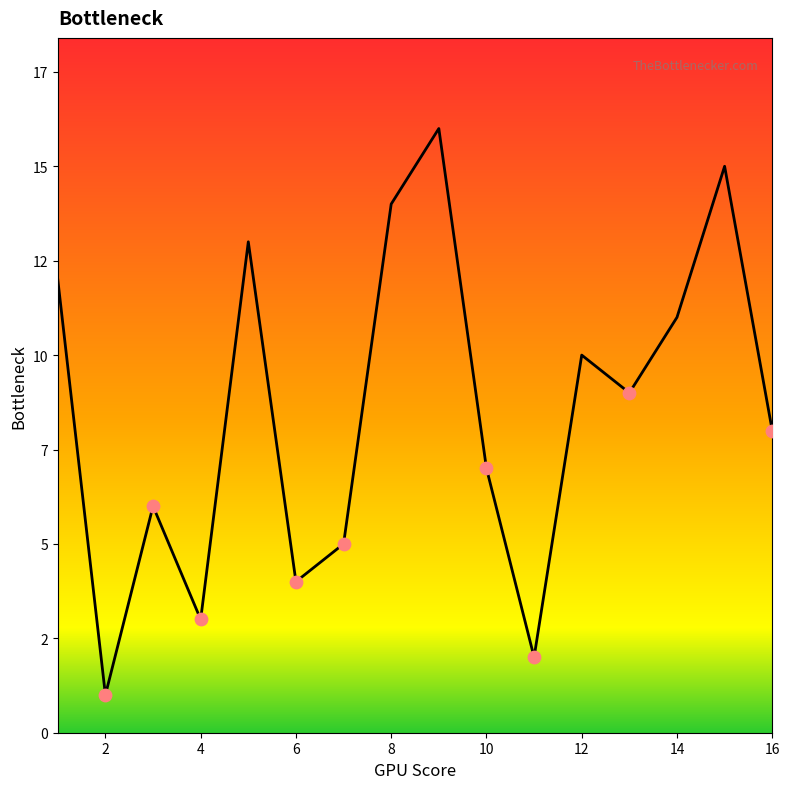

Is this an area chart (filled region under the line)?

Yes